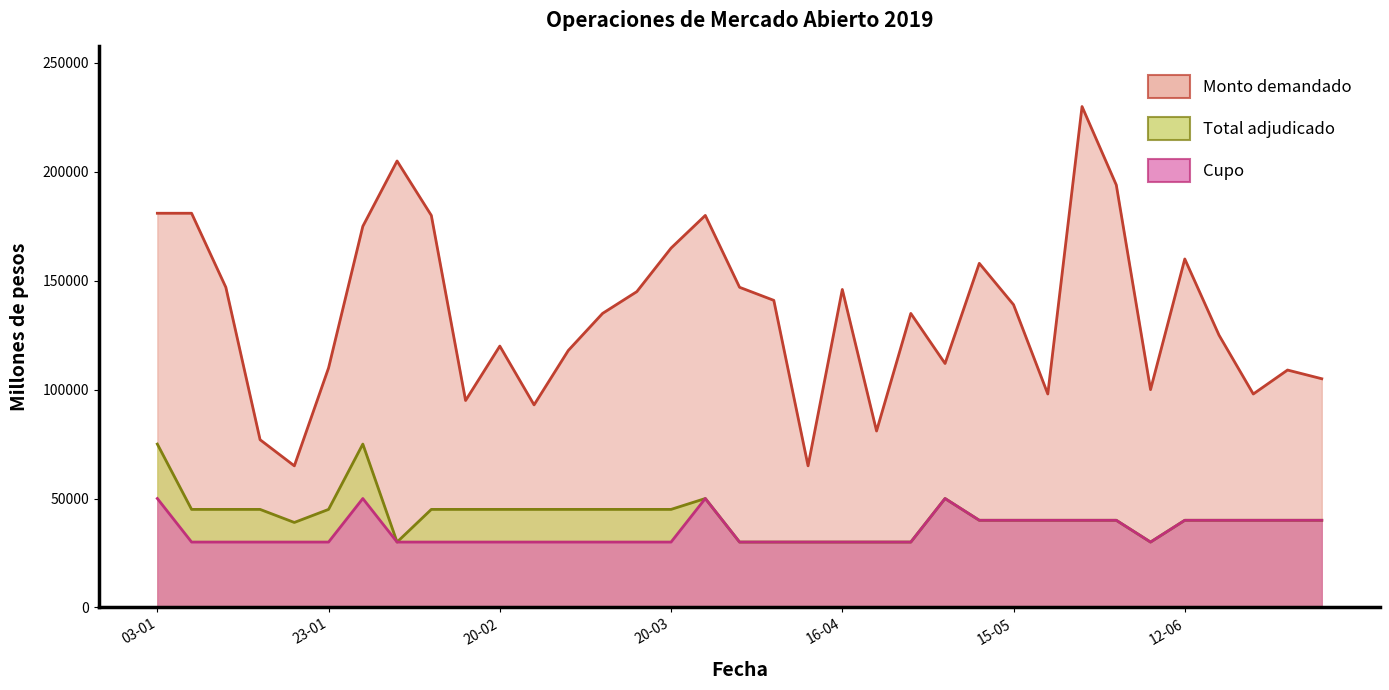

What is the total value across all series at 16-05?

178000